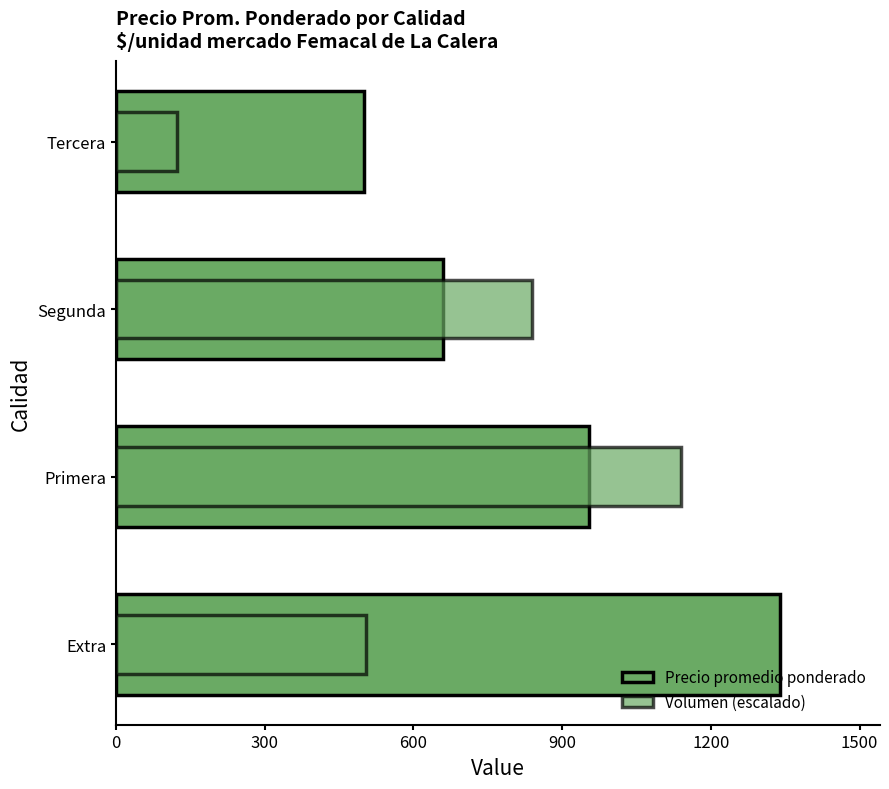

Does the chart contain stacked bars?

No